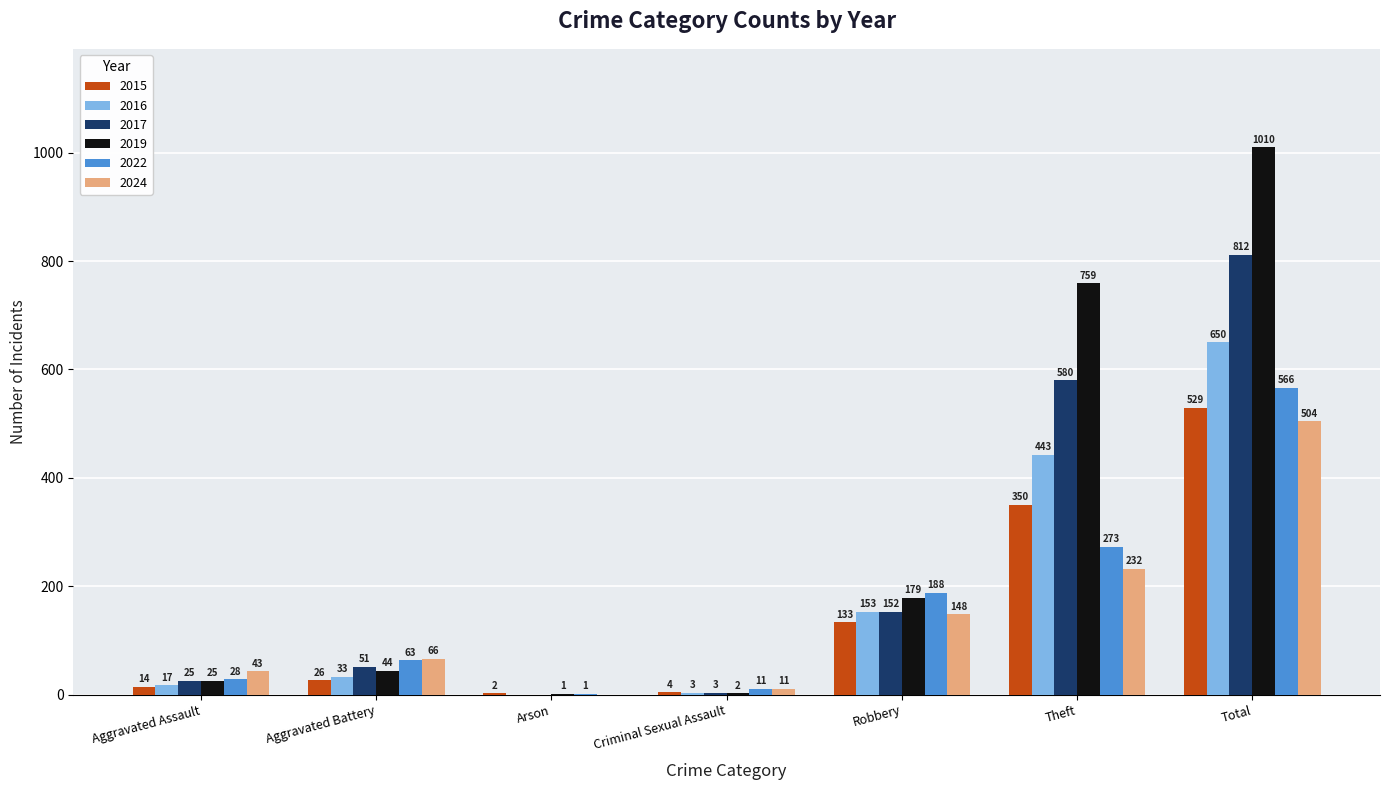

At which category is the sum across all series the highest?

Total